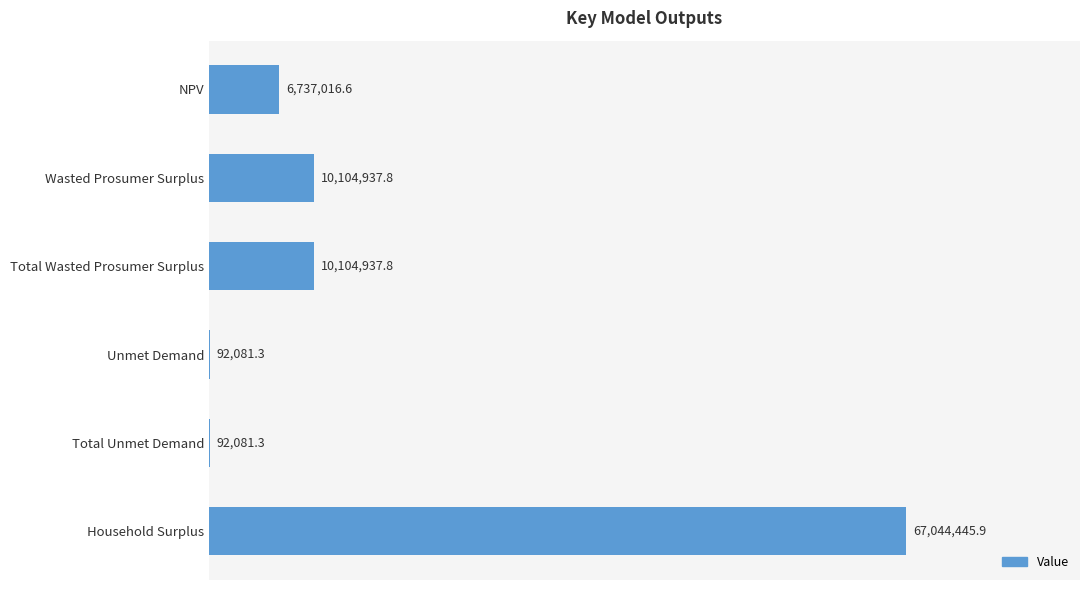

What is the difference between the maximum and minimum values?

66952364.6